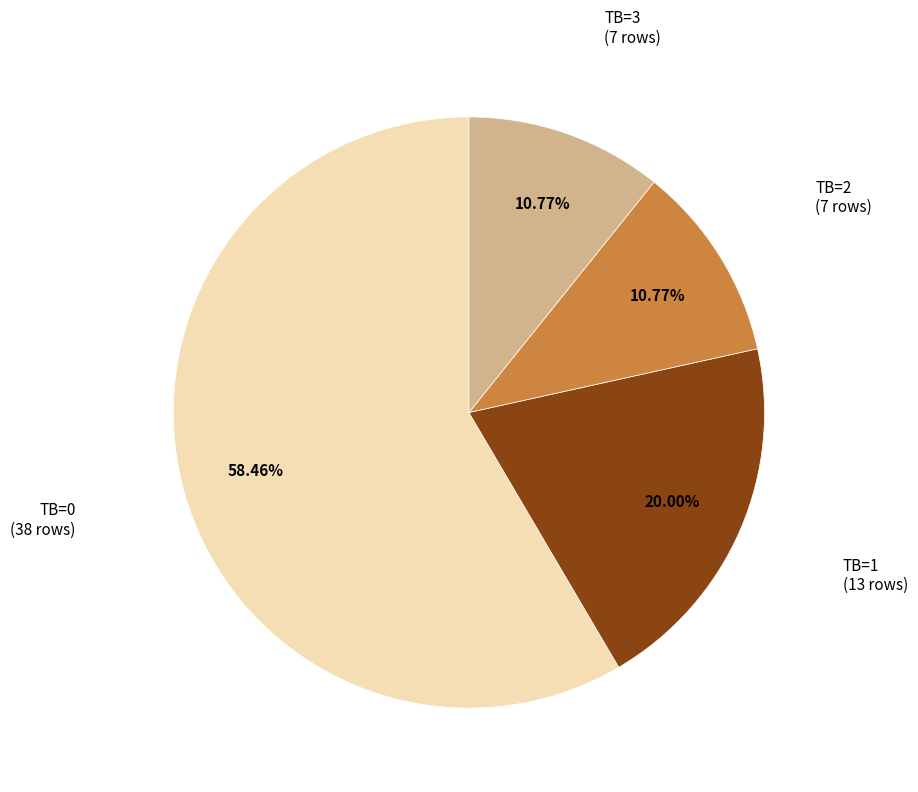

How many slices are in this pie chart?

4